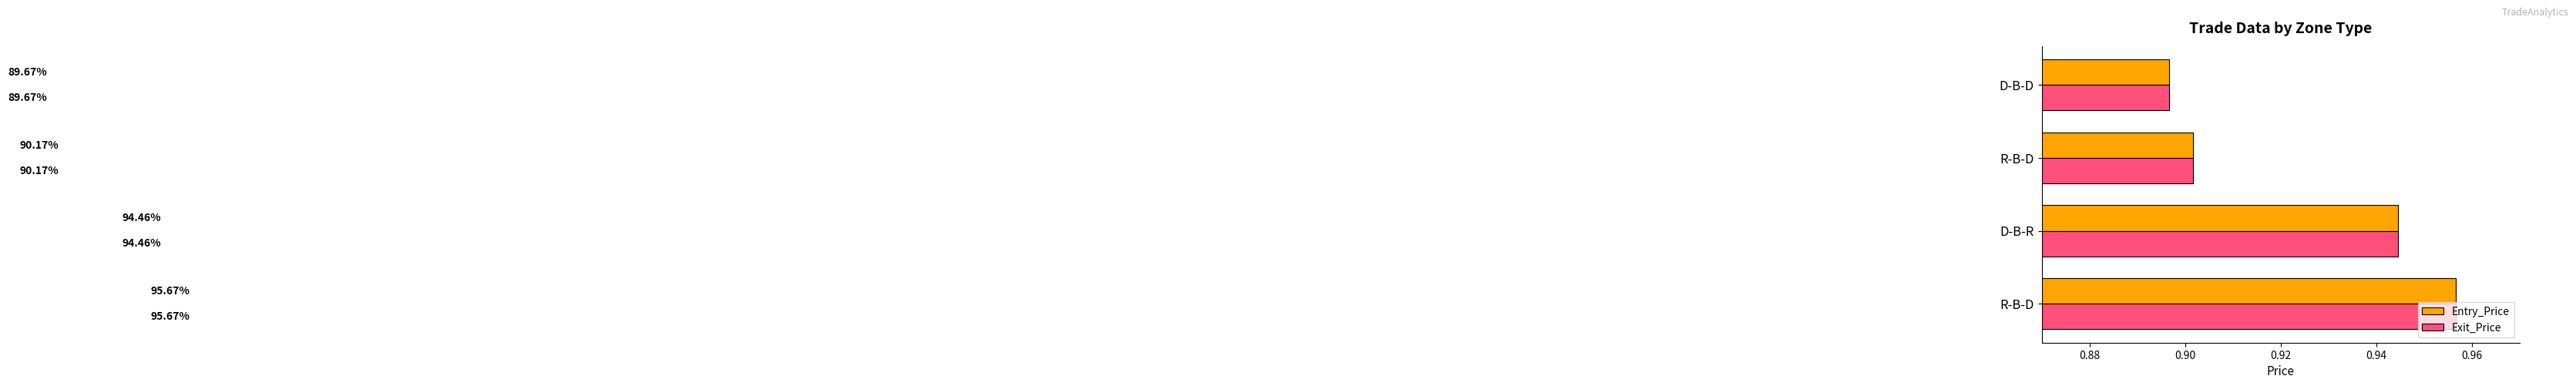

What are all the series names shown in the legend?

Entry_Price, Exit_Price